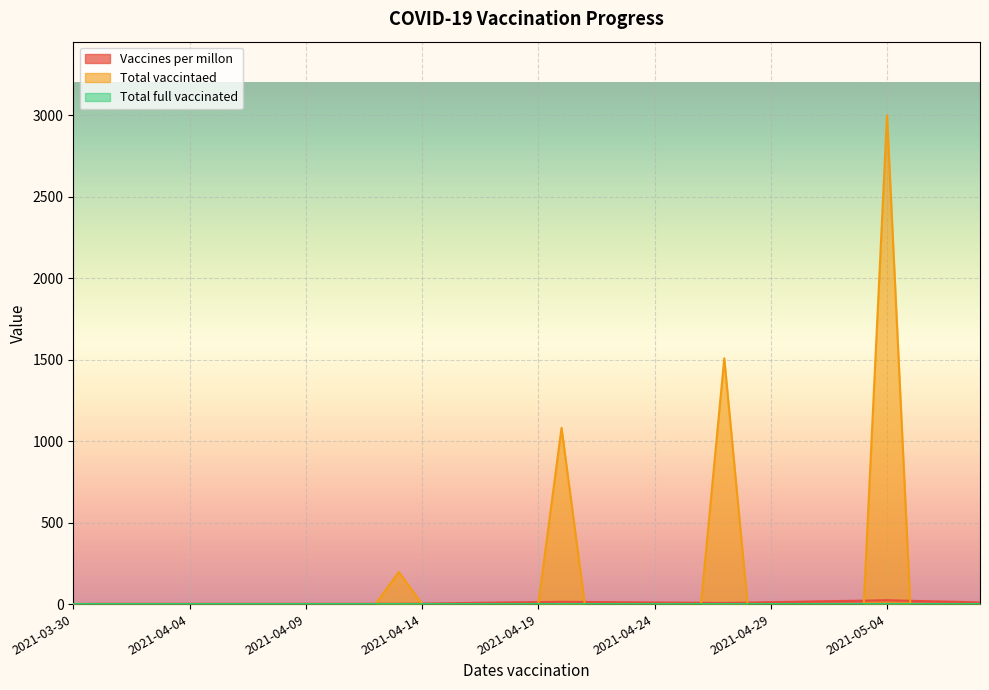

What is the maximum value for Vaccines per millon?

24